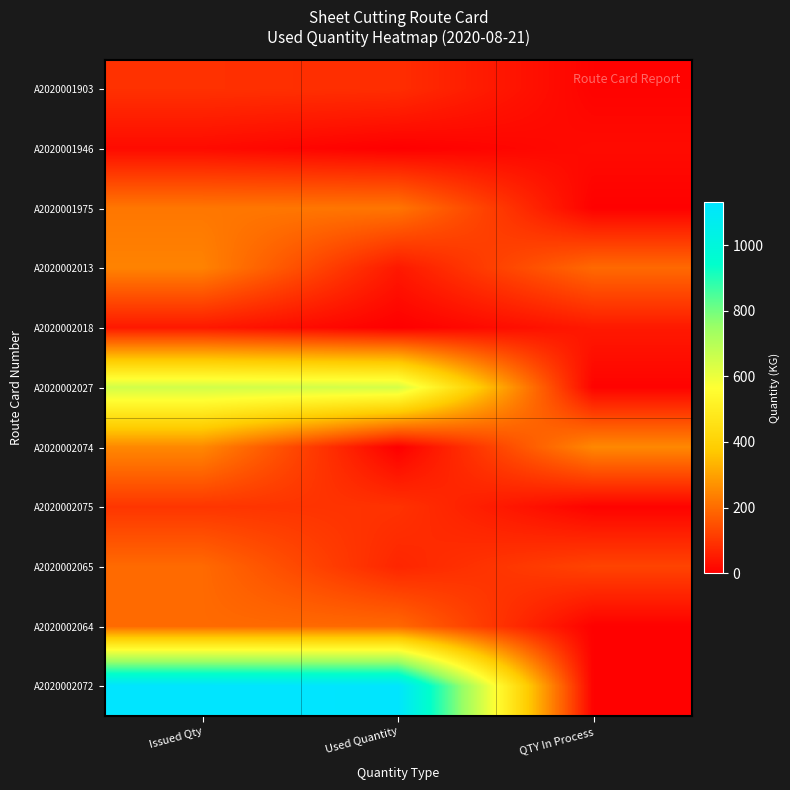

At which label does A2020002018 reach its minimum?

Used Quantity